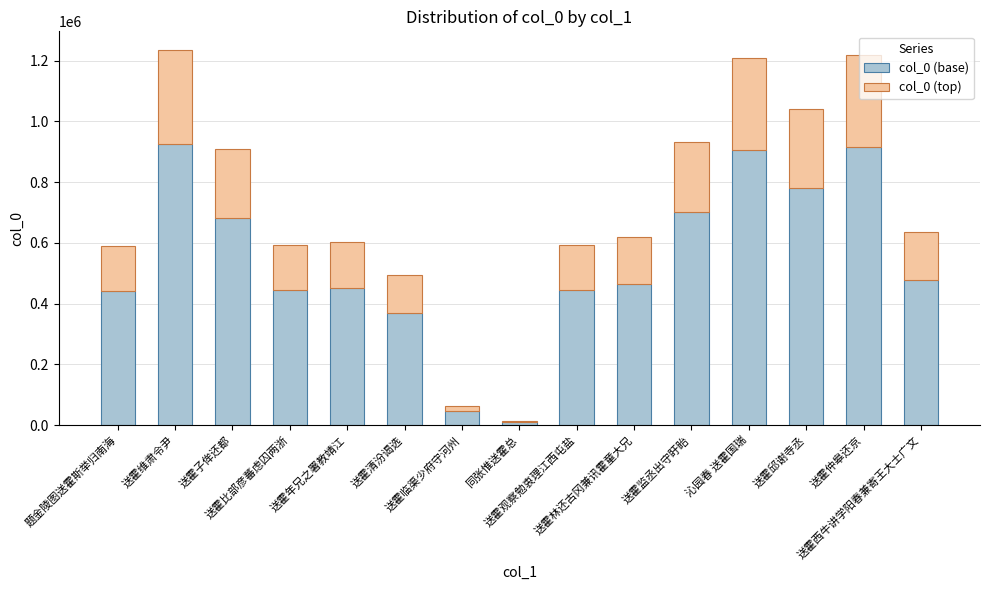

Are the bars horizontal?

No